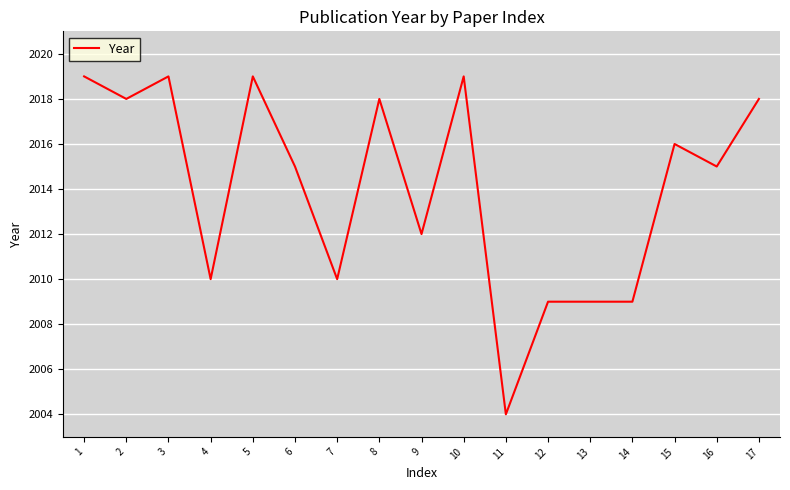

Where does the data first go above 2015?

1